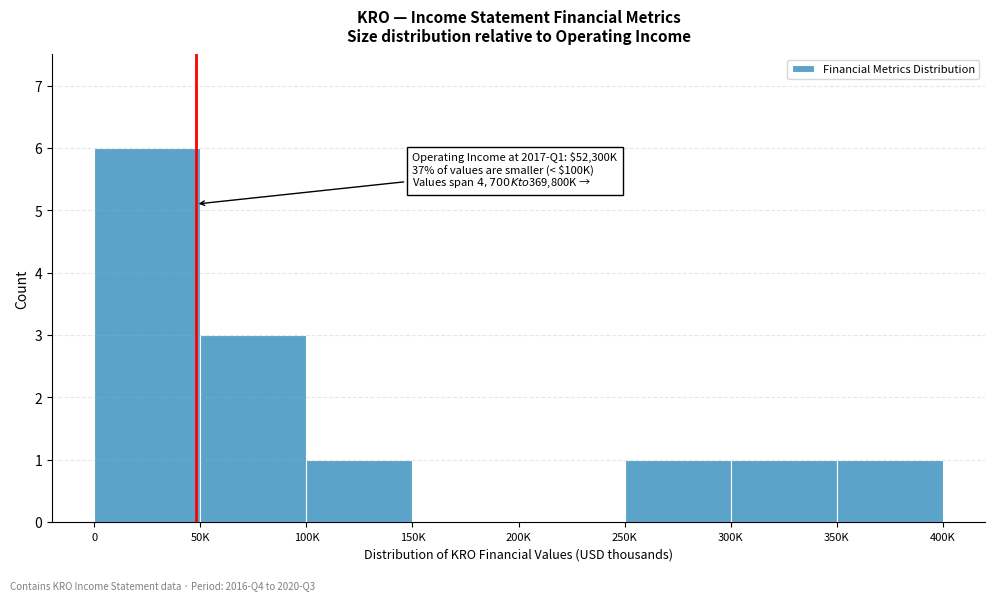

Reading left to right, list all the values displayed in this chart.

0=6	50K=3	100K=1	150K=0	200K=0	250K=1	300K=1	350K=1